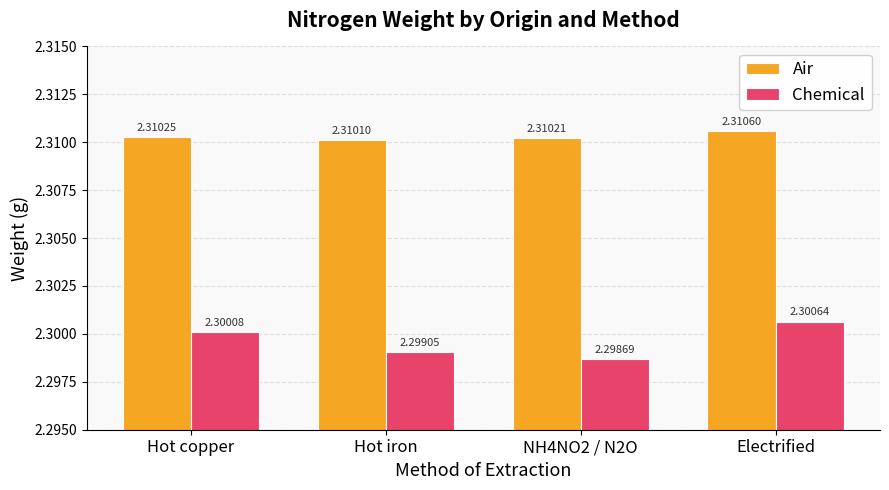

The value of Chemical at Electrified is 2.3. True or false?

True